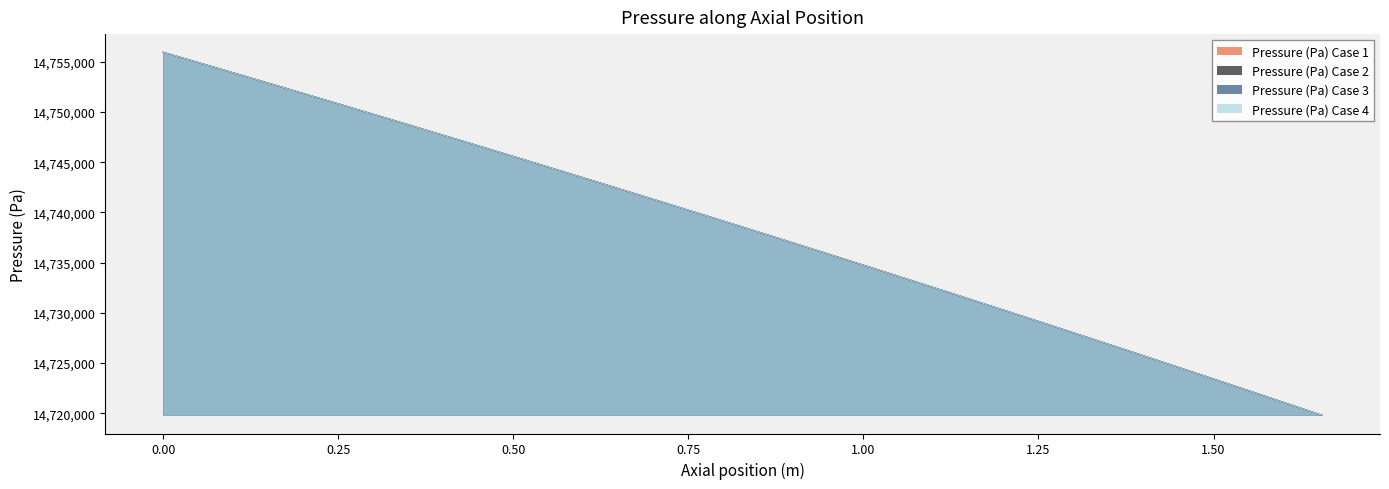

What is the total value across all series at 0.8710526315789474?

58950351.5